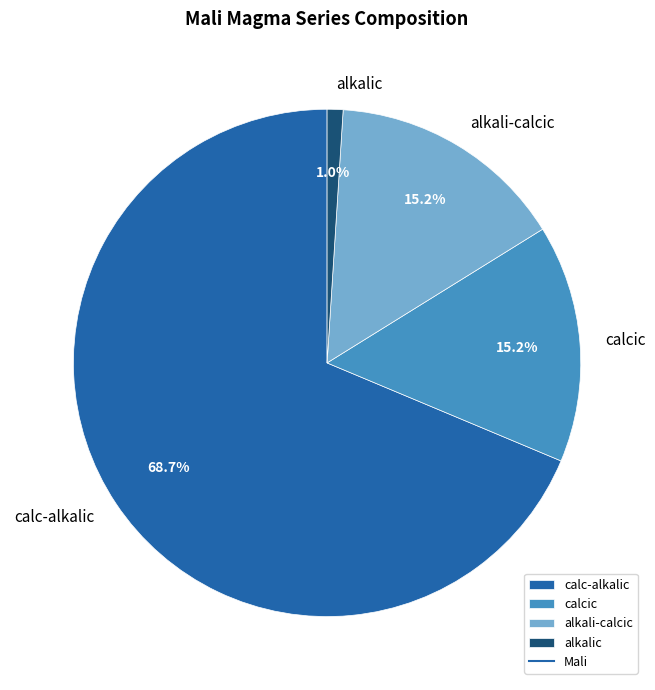

Between alkalic and calc-alkalic, which is larger?

calc-alkalic